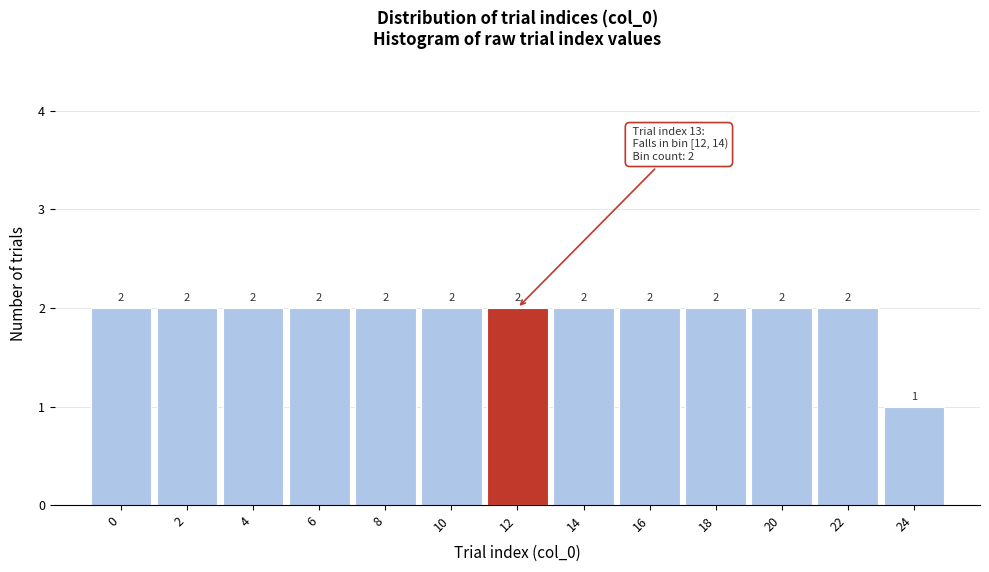

Reading right to left, list all the values displayed in this chart.

24=1	22=2	20=2	18=2	16=2	14=2	12=2	10=2	8=2	6=2	4=2	2=2	0=2